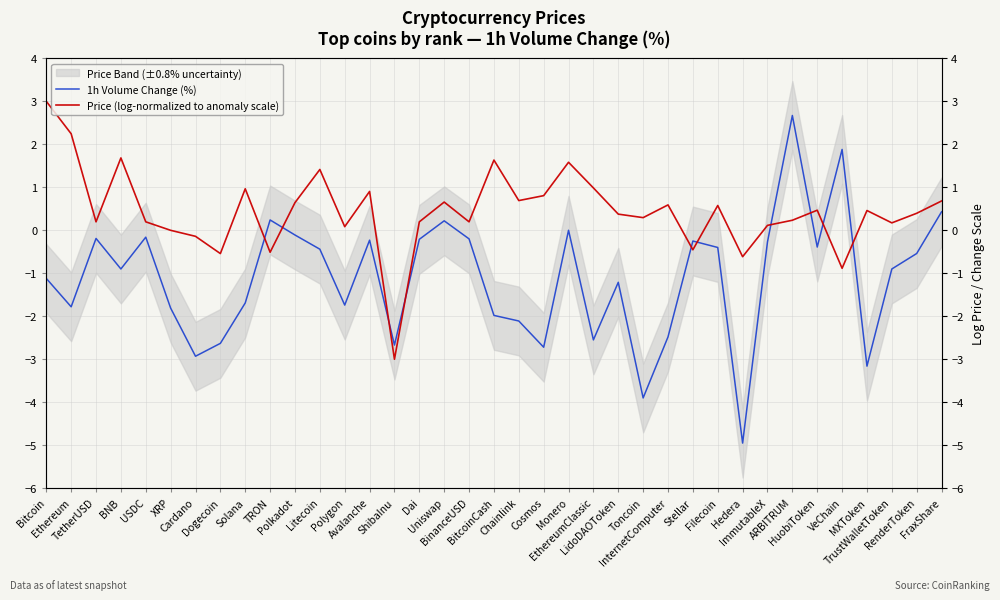

Rank the categories by Price (log-normalized to anomaly scale) value from lowest to highest.

ShibaInu, VeChain, Hedera, Dogecoin, TRON, Stellar, Cardano, XRP, Polygon, ImmutableX, TrustWalletToken, Dai, TetherUSD, USDC, BinanceUSD, ARBITRUM, Toncoin, LidoDAOToken, RenderToken, MXToken, HuobiToken, Filecoin, InternetComputer, Polkadot, Uniswap, FraxShare, Chainlink, Cosmos, Avalanche, Solana, EthereumClassic, Litecoin, Monero, BitcoinCash, BNB, Ethereum, Bitcoin